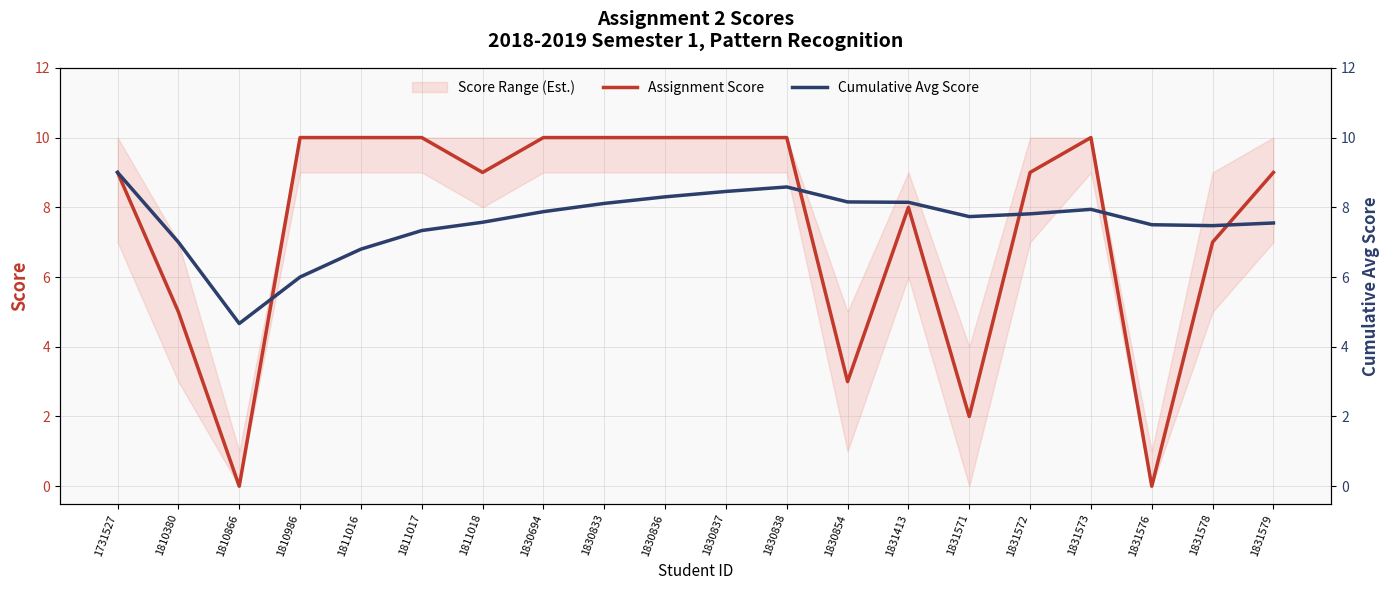

True or false: Cumulative Avg Score and Assignment Score cross at least once.

True